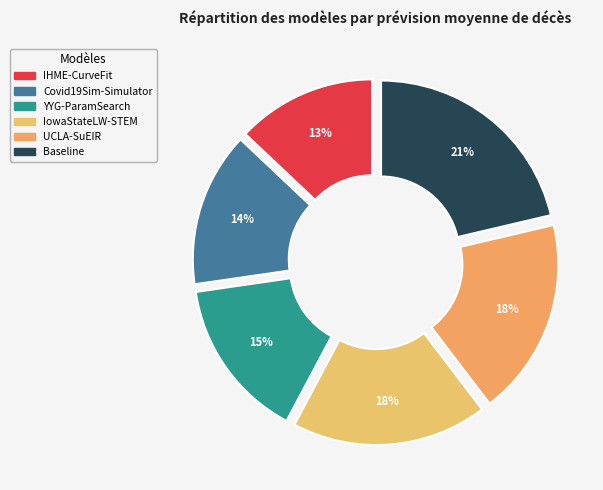

What percentage is the IHME-CurveFit slice, to the nearest percent?

13%